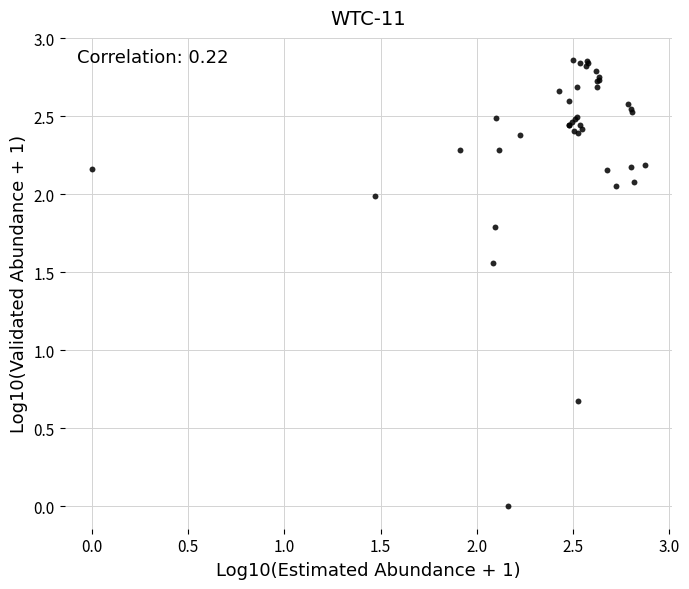

What Y value in the scatter plot is closest to 1?

0.7